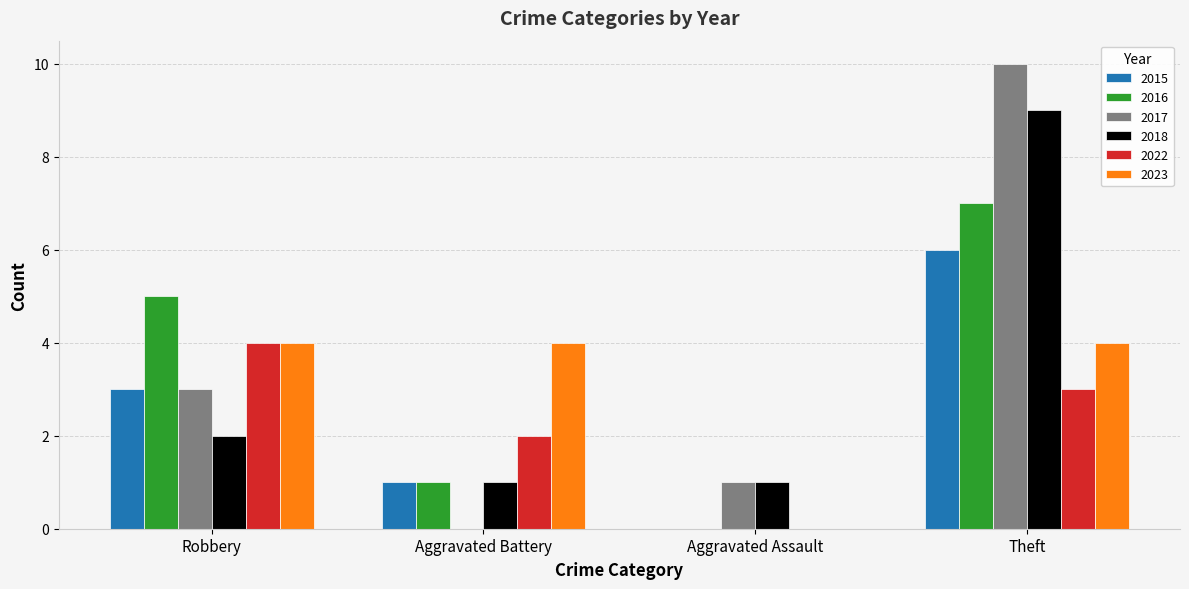

How many positive values does the 2017 series have?

3